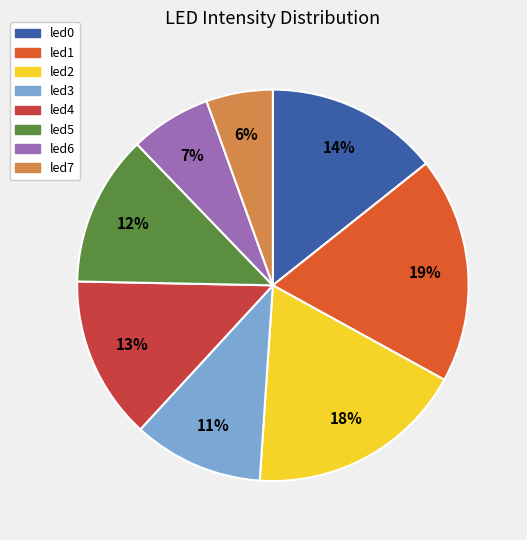

Which category has the biggest portion of the pie?

led1